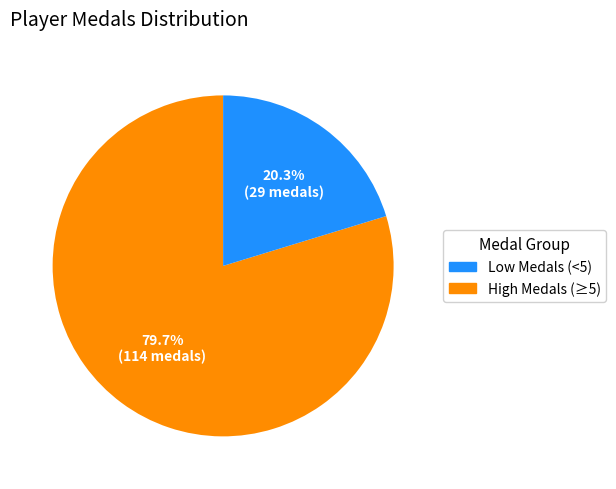

Is there any slice that represents more than half of the pie?

Yes